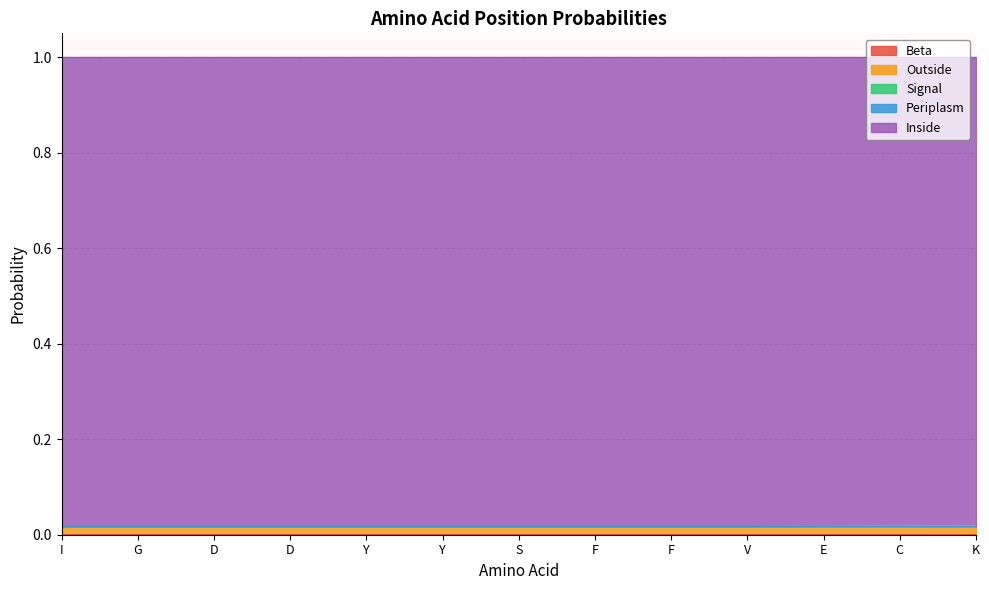

At which category is the sum across all series the highest?

I